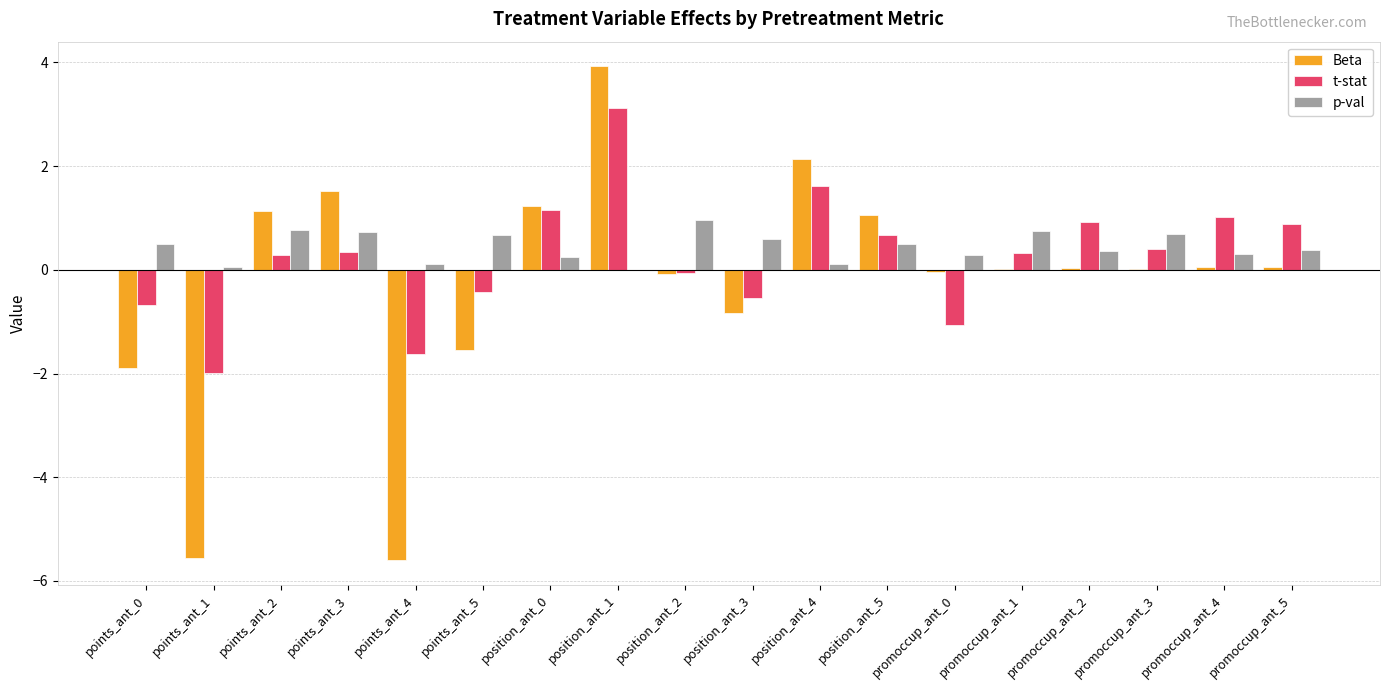

Which series has the widest spread of values?

Beta